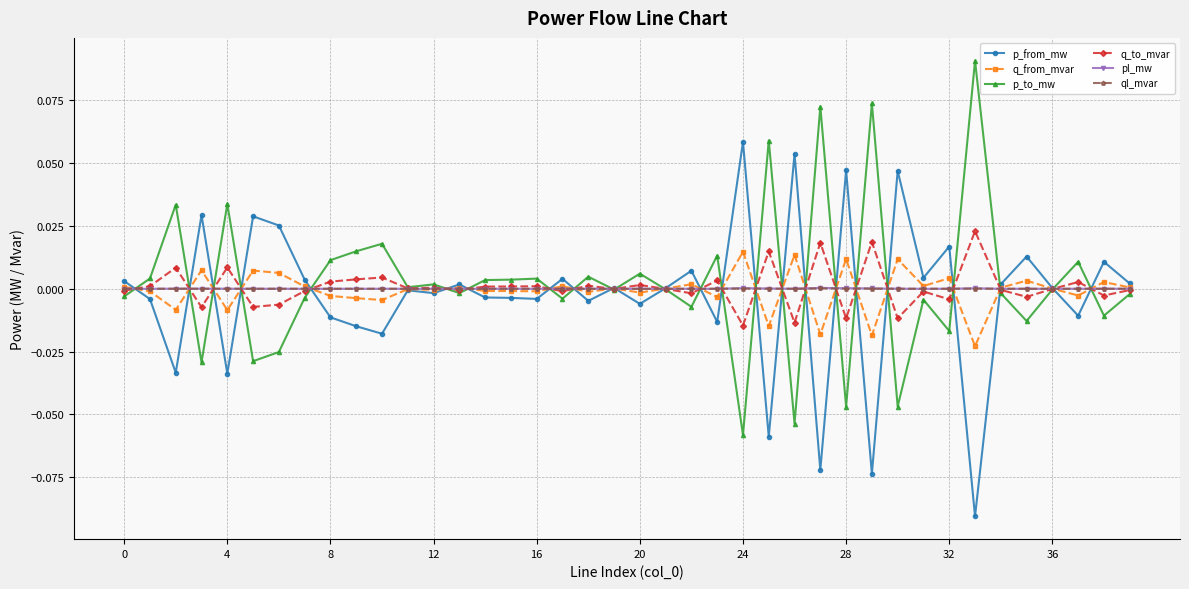

True or false: q_to_mvar has more than 0 points higher than both neighbors.

True